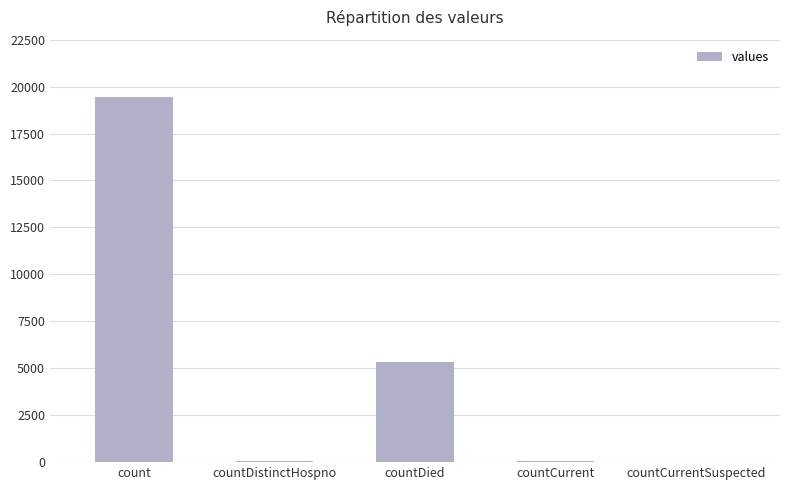

The value at countDied is 5357. True or false?

True